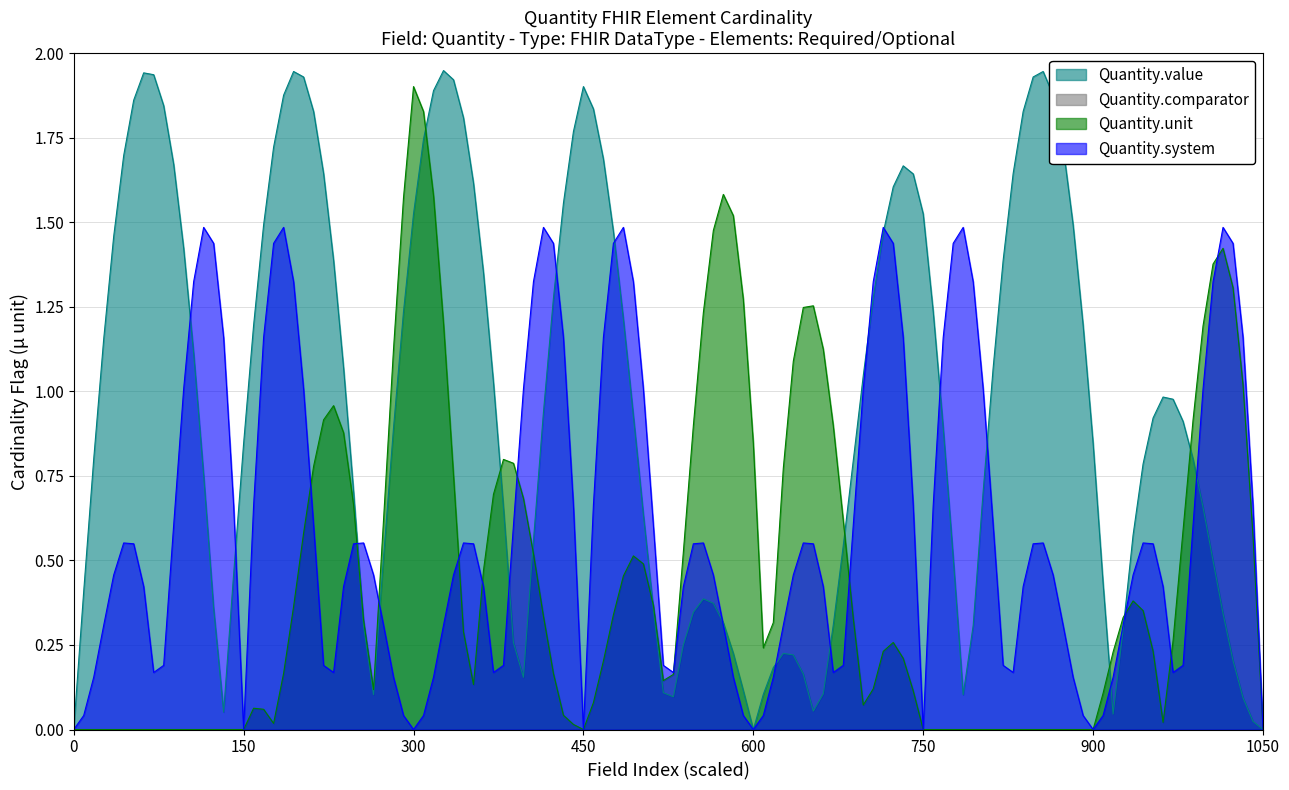

Which series has the largest range (max minus min)?

Quantity.value